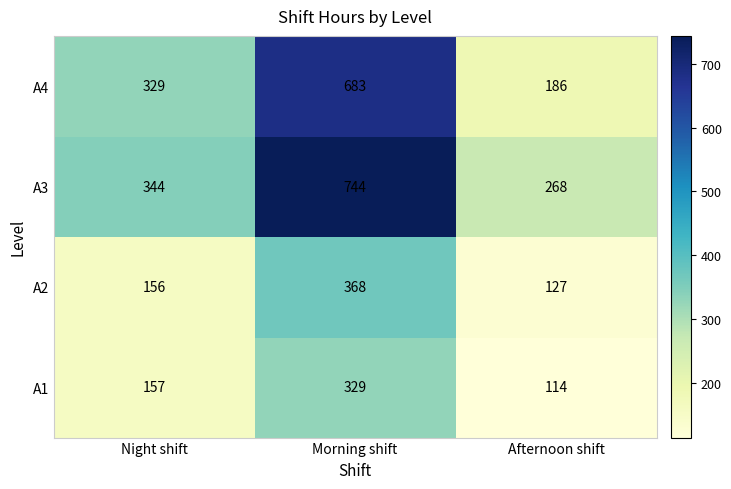

At how many categories does at least one series exceed 663?

1